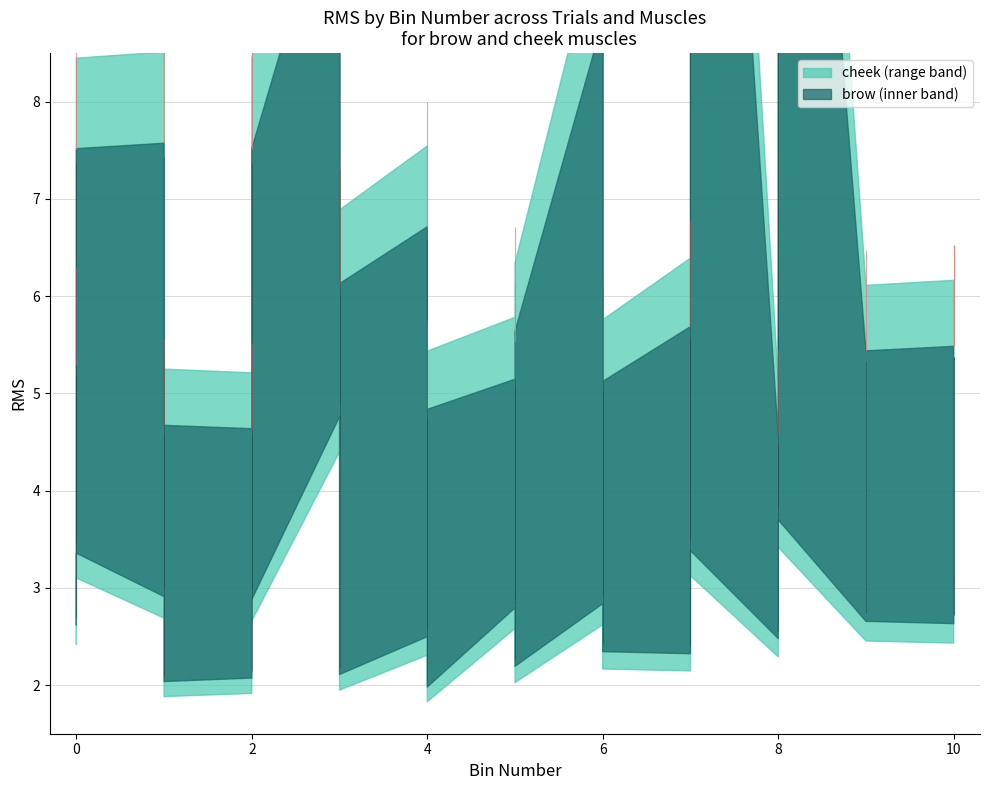

Rank the series at 0 from highest to lowest value.

brow, cheek